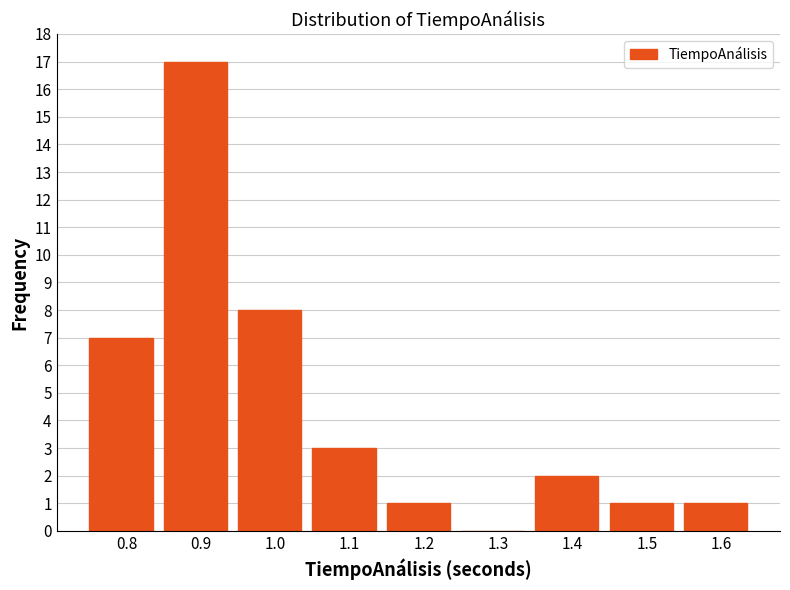

Reading left to right, list all the values displayed in this chart.

0.8=7	0.9=17	1.0=8	1.1=3	1.2=1	1.3=0	1.4=2	1.5=1	1.6=1